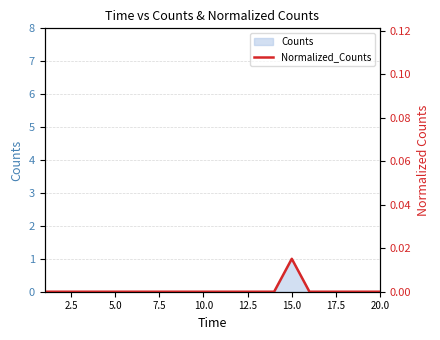

The value at 5.0 is 0.0. True or false?

True